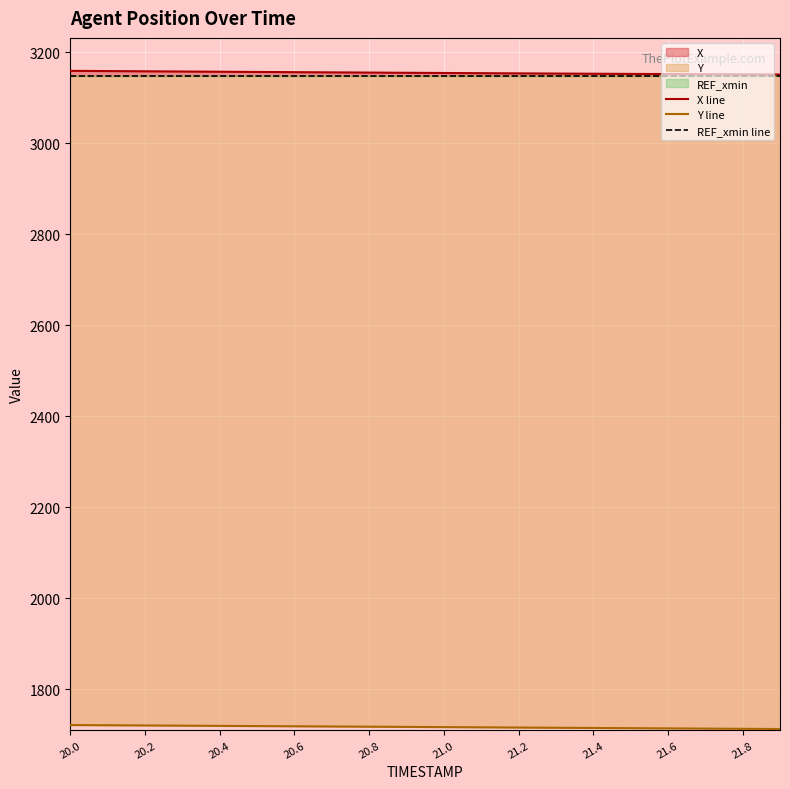

Which label corresponds to the largest value in the chart?

20.0